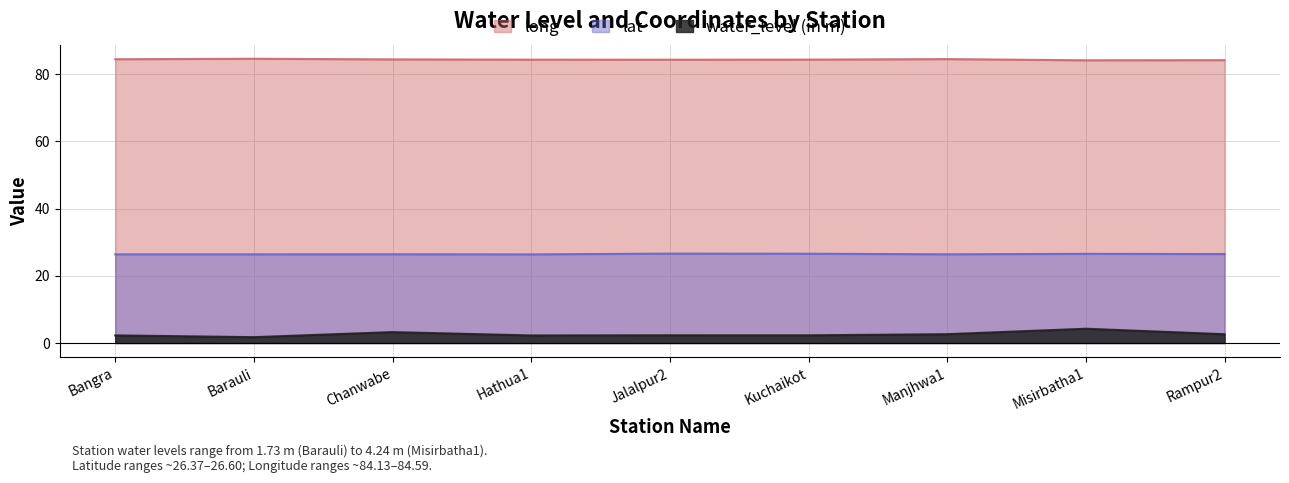

The value of long at Misirbatha1 is 128.8. True or false?

False